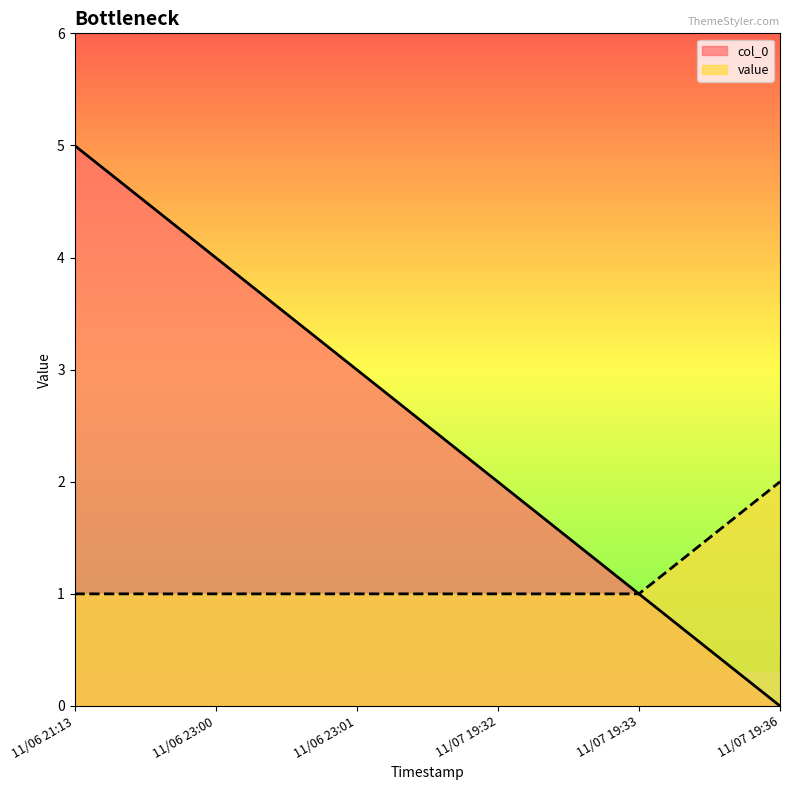

What is the maximum value for col_0?

5